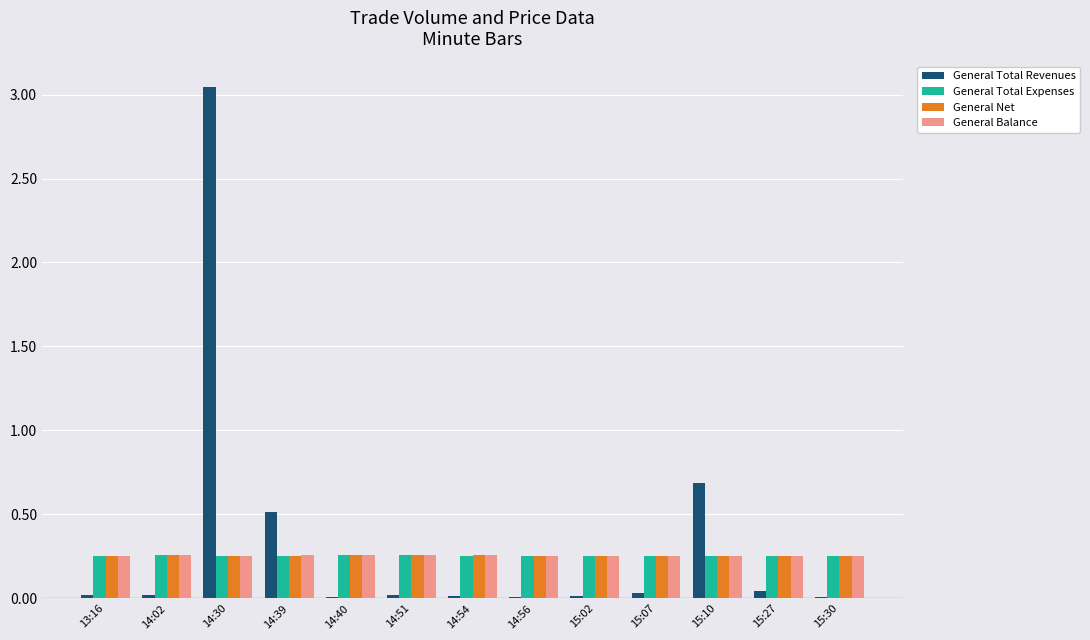

Which series changed the most between 14:51 and 15:10?

General Total Revenues